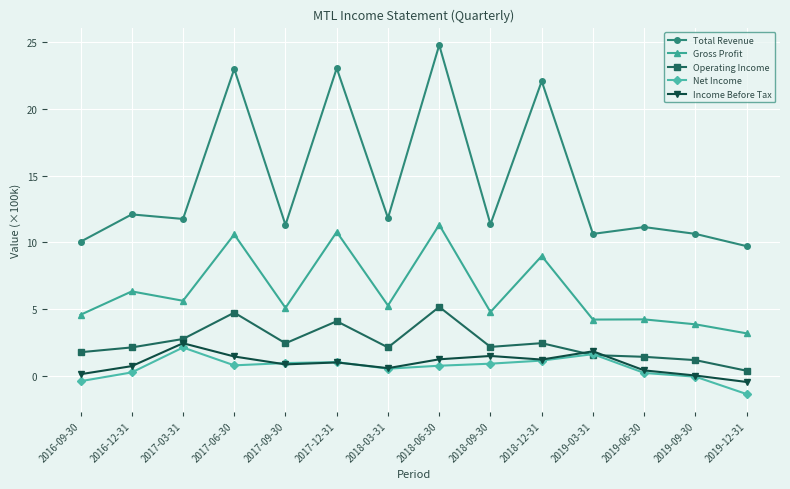

What is the lowest value of the Net Income series?

-1.4